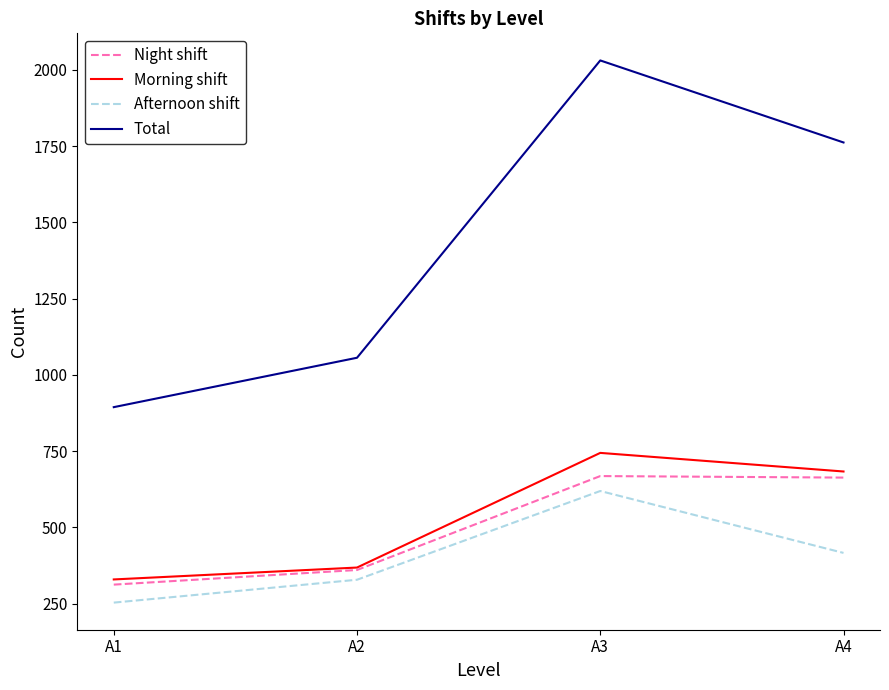

What is the difference between the Morning shift values at A3 and A2?

376